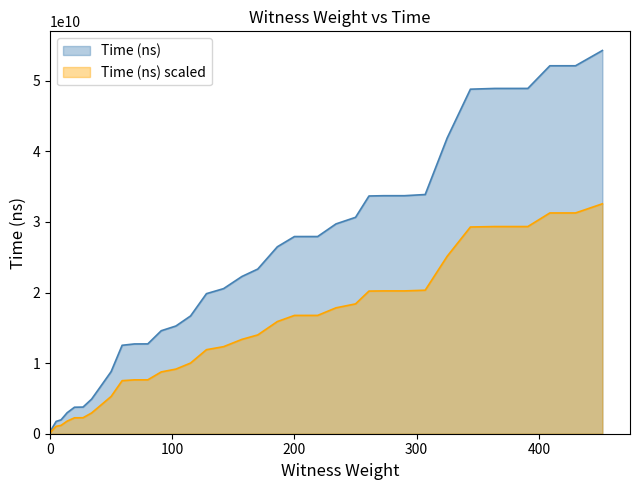

List the labels in order of value, smallest first.

0, 2, 5, 9, 14, 20, 27, 34, 42, 50, 59, 69, 80, 91, 103, 115, 128, 142, 157, 170, 186, 200, 209, 219, 234, 250, 261, 273, 290, 307, 325, 344, 364, 377, 391, 409, 430, 452